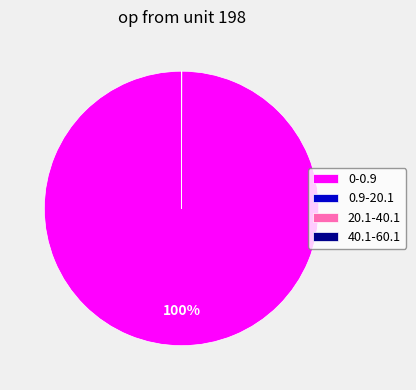

The 0-0.9 slice represents 94% of the pie. True or false?

False